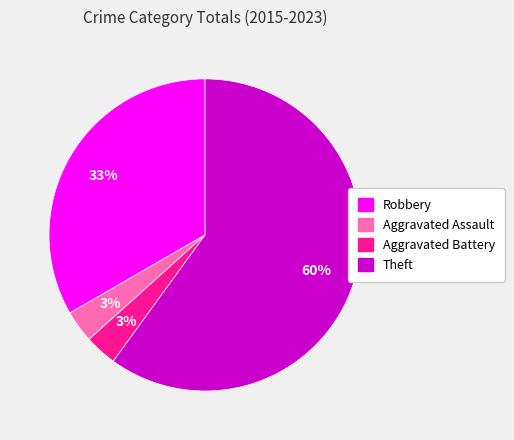

The Theft slice represents 60% of the pie. True or false?

True